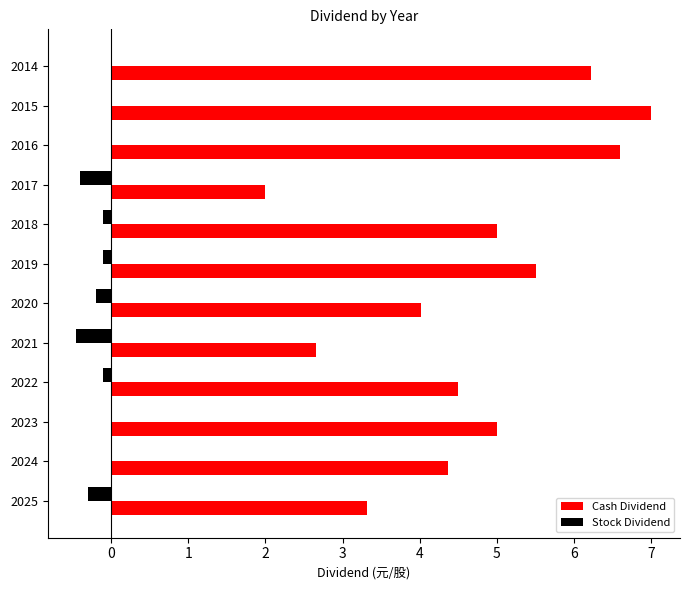

What is the sum of all Cash Dividend values?

56.2